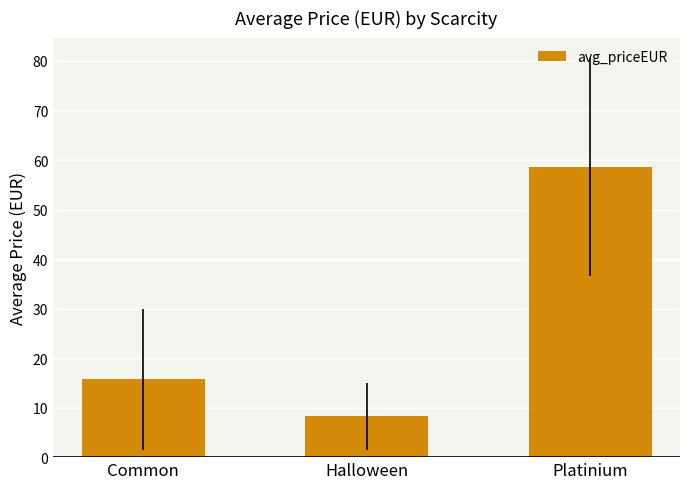

The value at Halloween is 8.2. True or false?

True